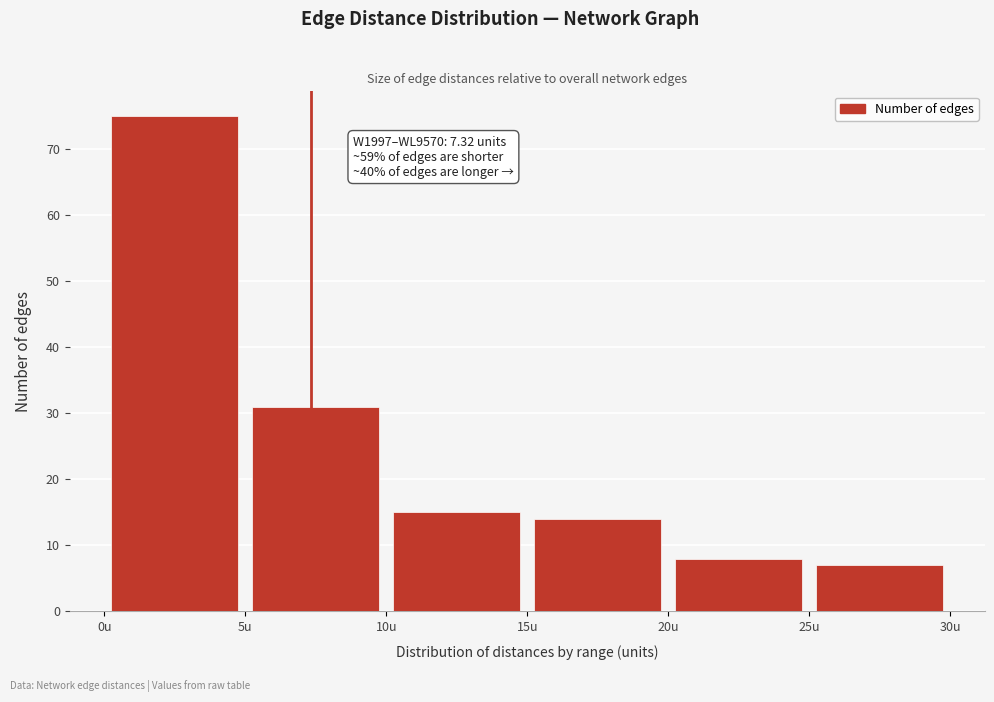

Which range on the x-axis has the tallest bar?

0 to 5